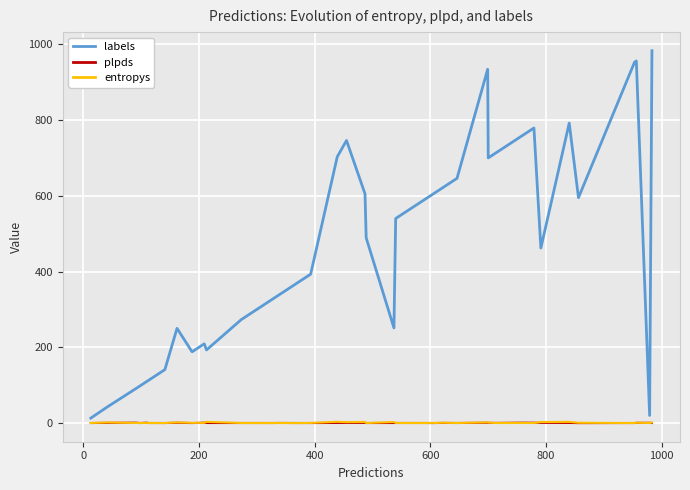

Is this an area chart (filled region under the line)?

No